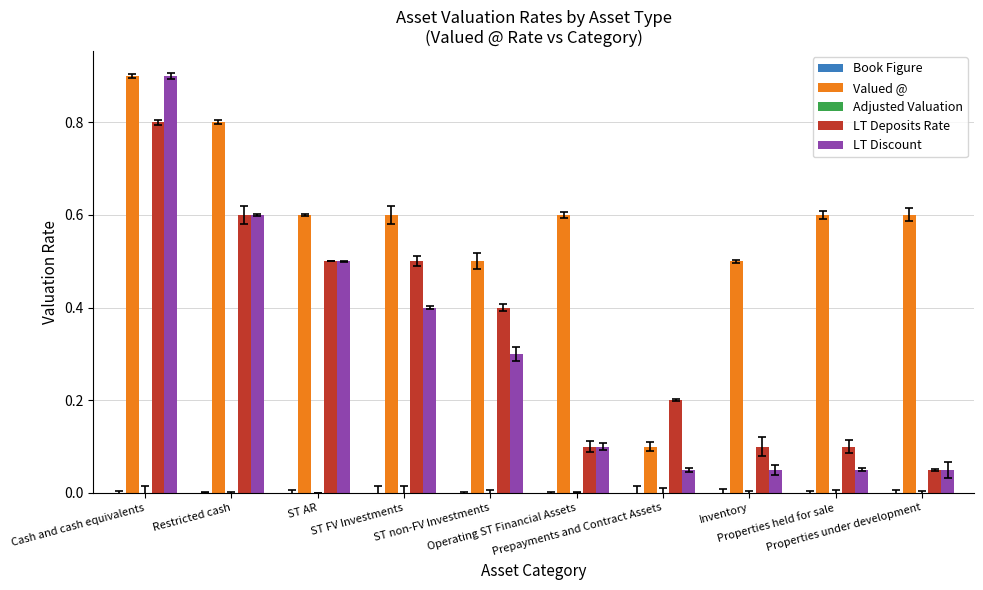

What is the greatest value displayed?

0.9